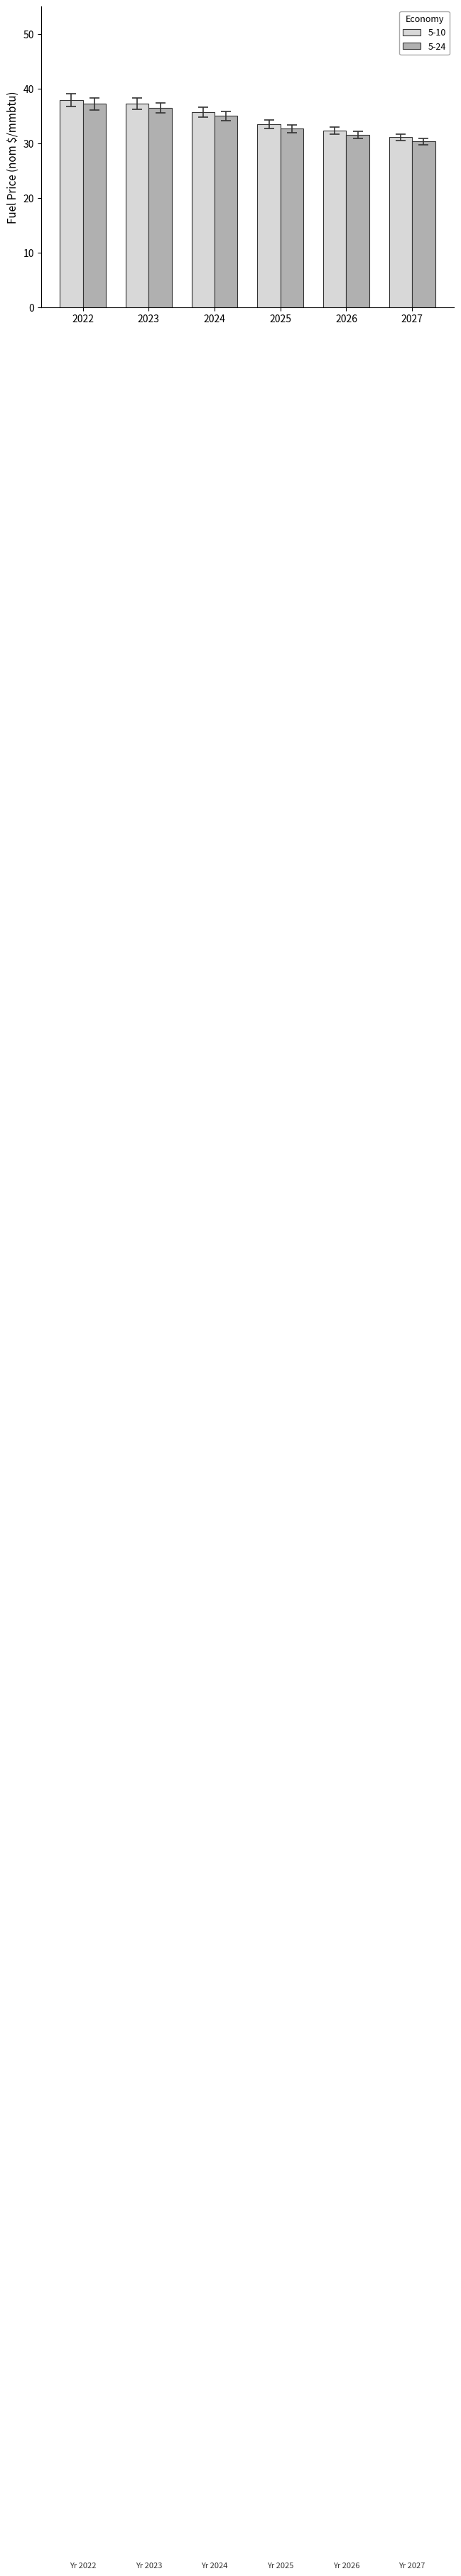

How many groups of bars are there?

6